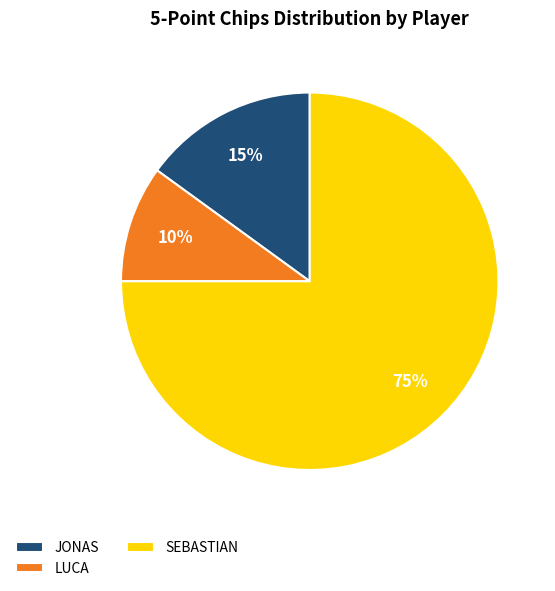

What is the ratio of the value at SEBASTIAN to the value at JONAS?

5.0